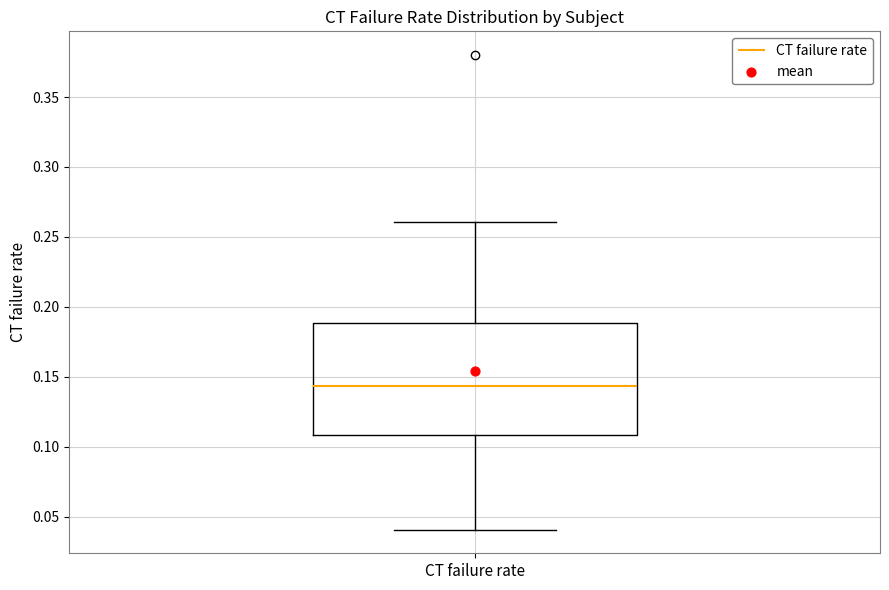

Read this box plot against the y-axis: the position of the median line, the range covered by the box, and the ends of both whiskers. The values are not printed on the chart, so give them approximately, as read against the axis.

median 0.145, box 0.110 to 0.190, whiskers 0.040 to 0.260